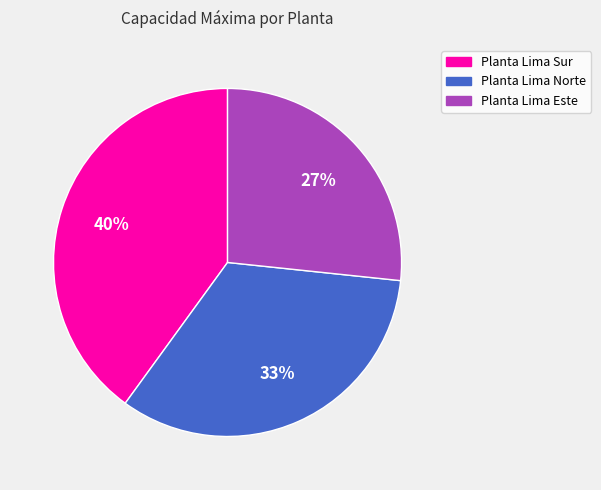

Which category has the smallest portion of the pie?

Planta Lima Este